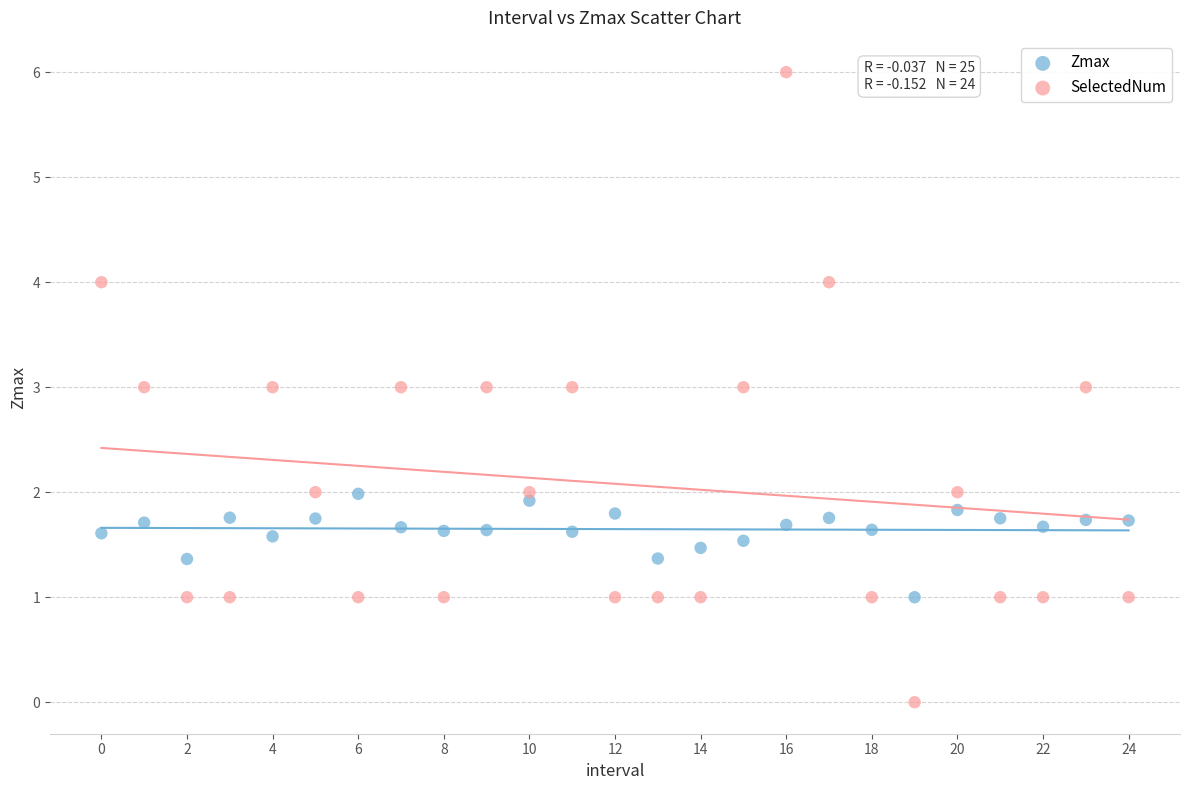

Which series has the widest spread of Y values?

SelectedNum